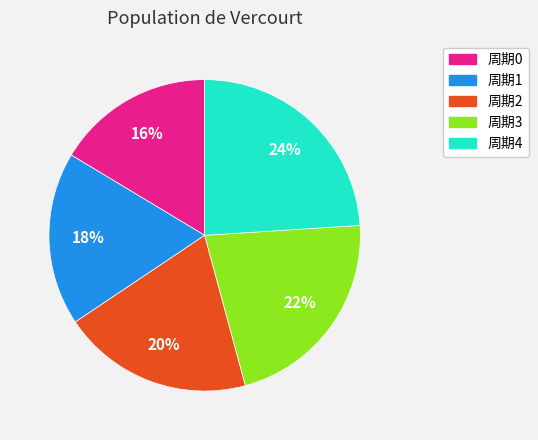

To the nearest percent, what is the average slice percentage?

20%